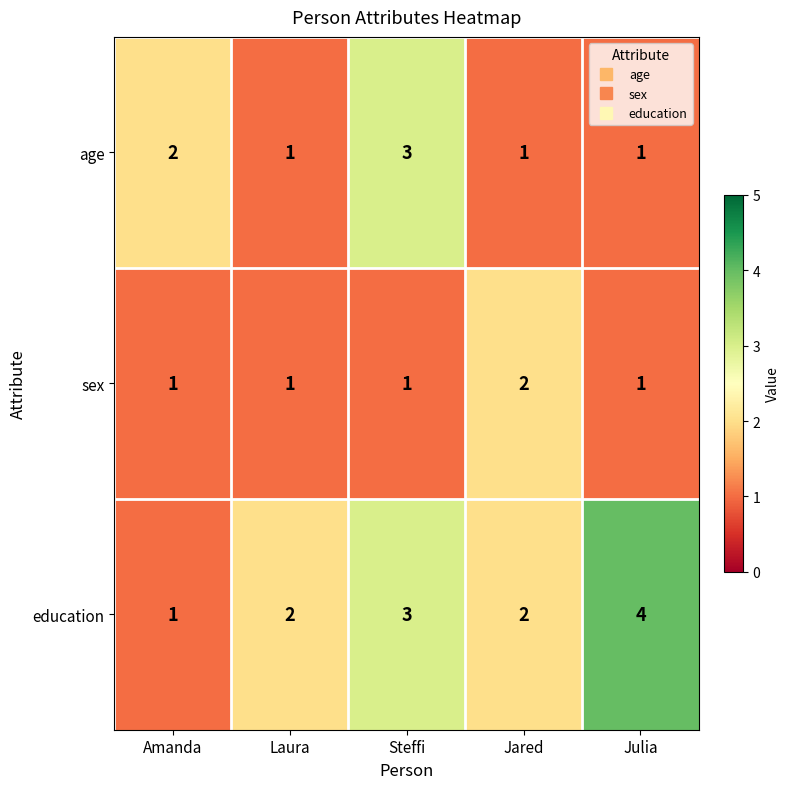

At which label is age closest to 2?

Amanda